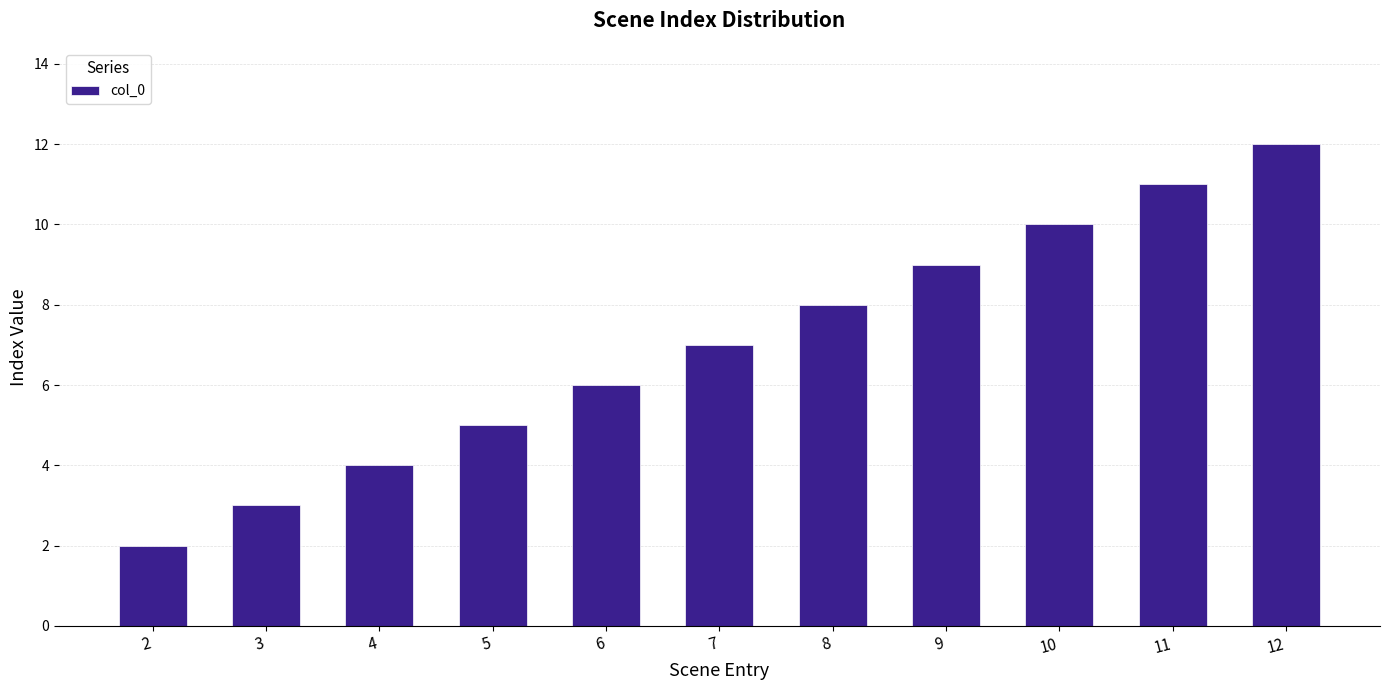

How many values are below 7?

5